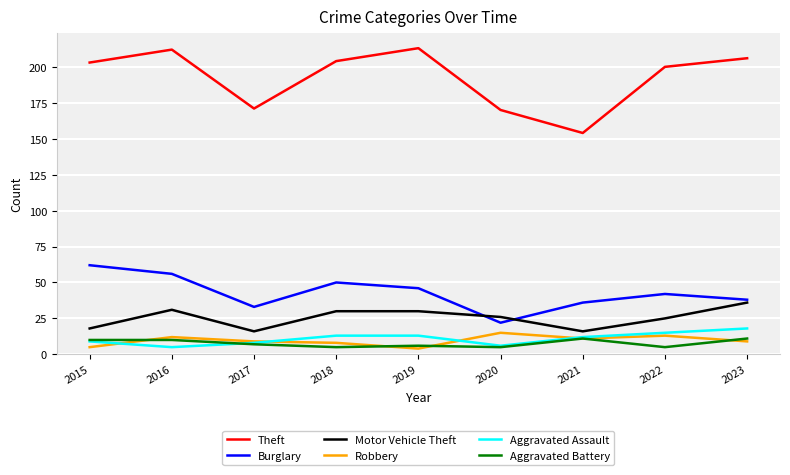

Which category has the highest value in the Motor Vehicle Theft series?

2023